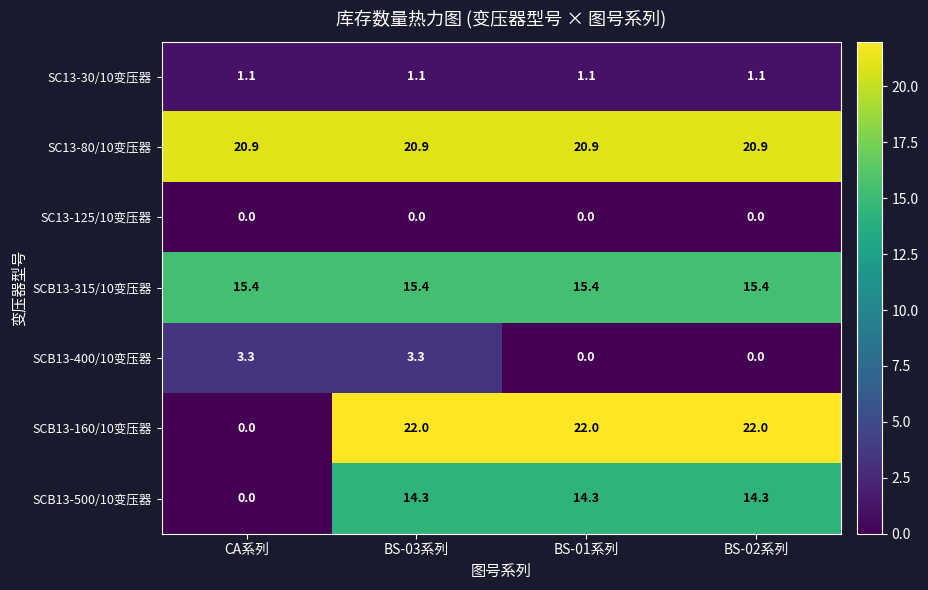

True or false: SCB13-500/10变压器 has a value of 6.2 at BS-03系列.

False